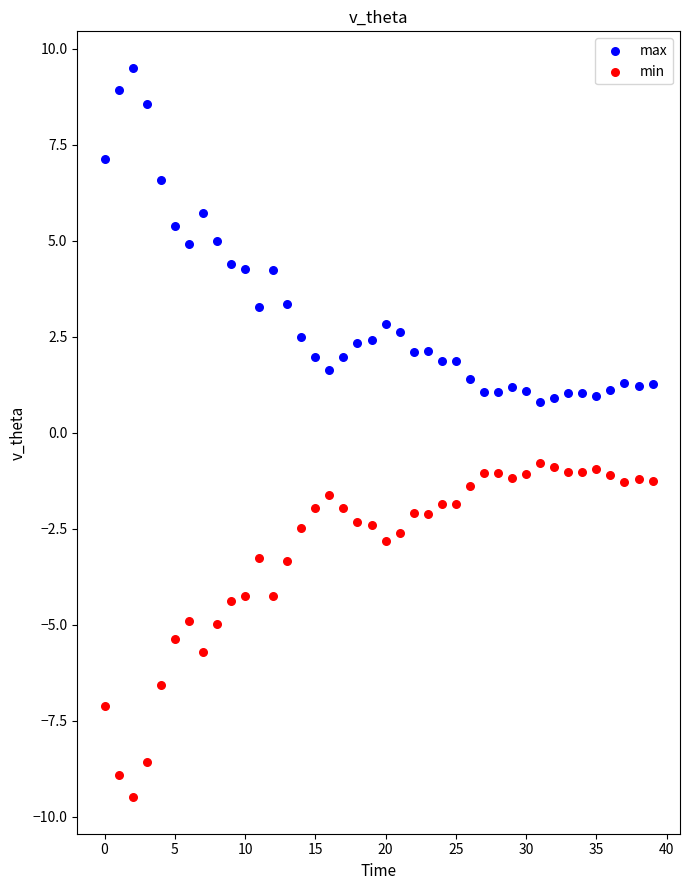

Which series contains the lowest Y value?

min